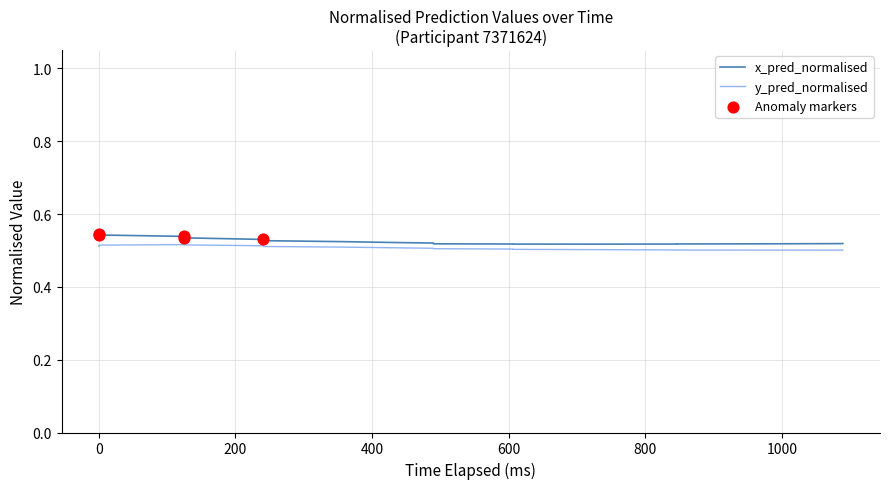

Which series contains the lowest Y value?

y_pred_normalised